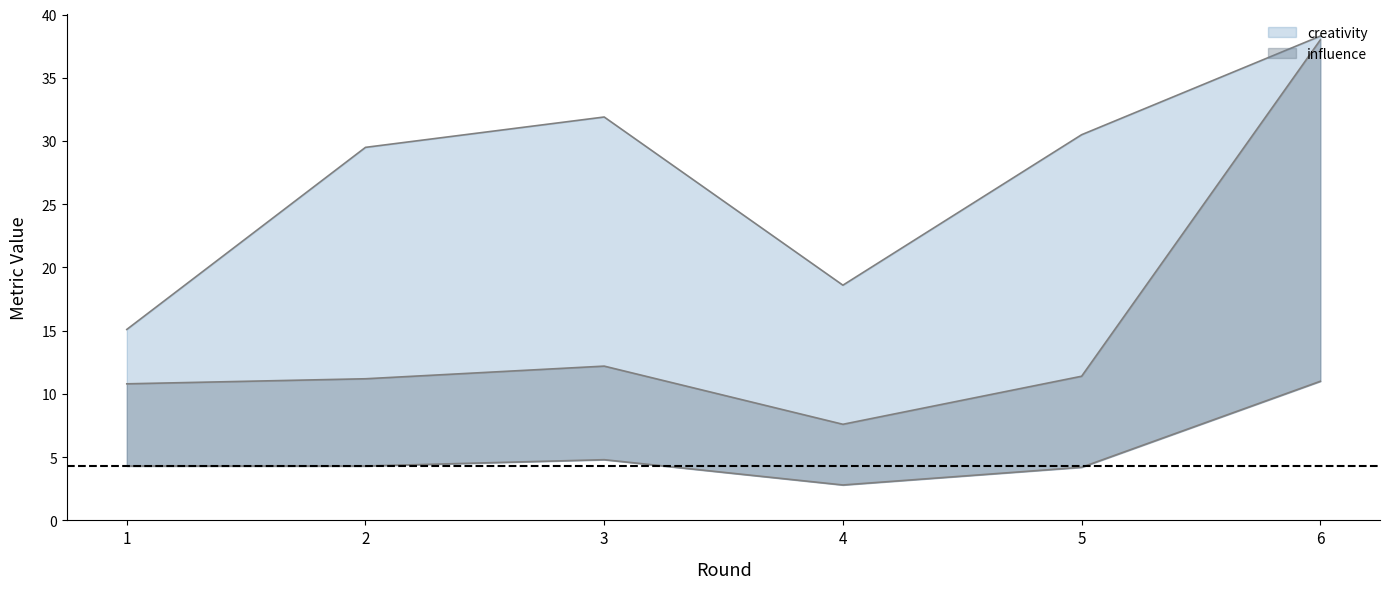

At which label does influence first exceed 11?

2